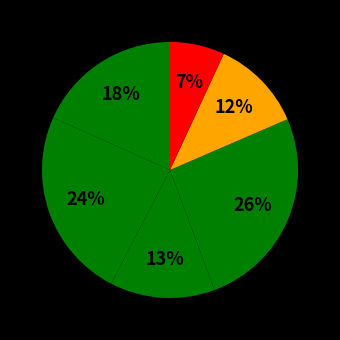

To the nearest percent, what is the difference between the largest and smallest slice percentages?

19%